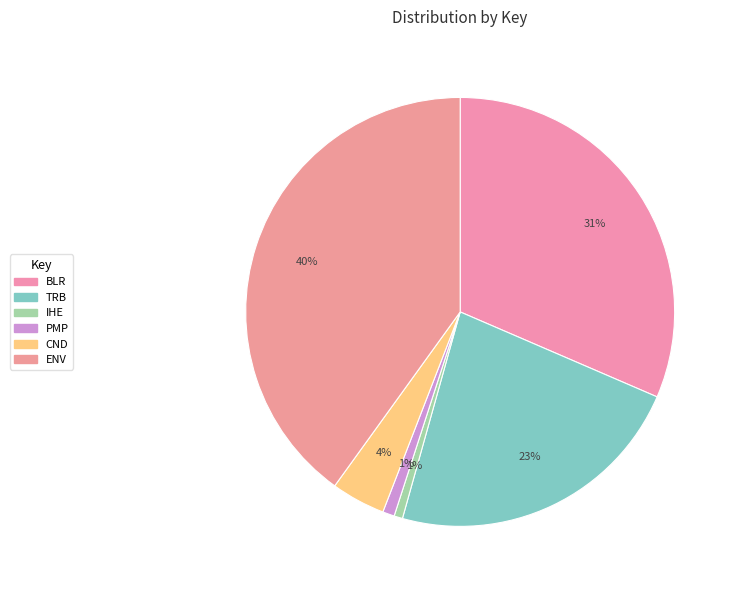

Which category has the smallest portion of the pie?

IHE